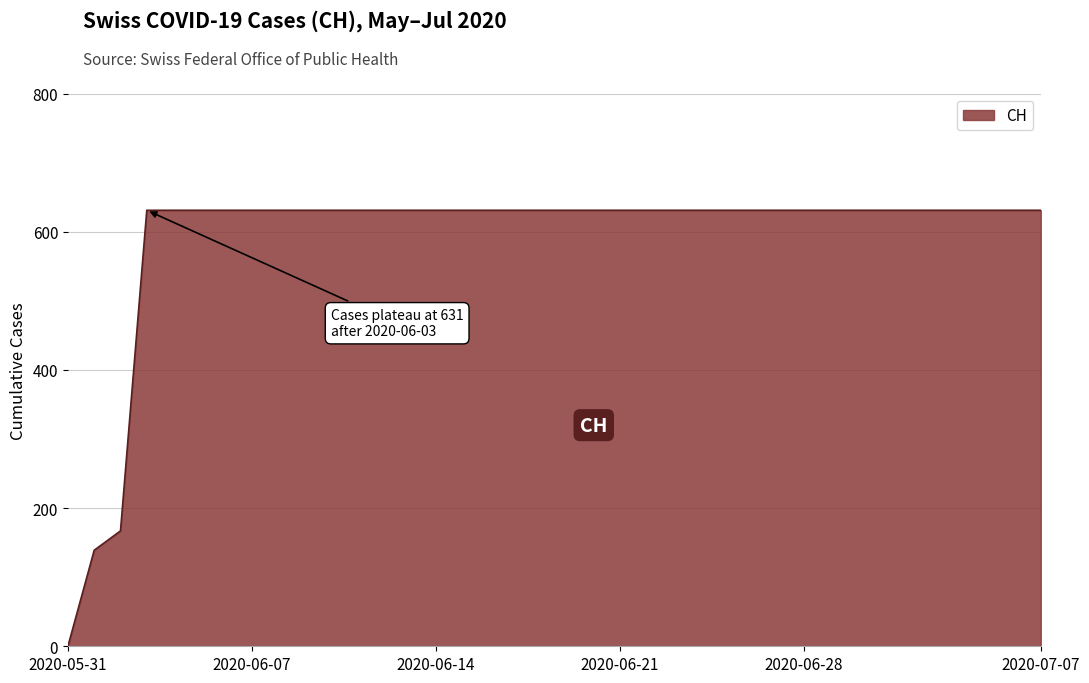

What is the maximum value shown in the chart?

631